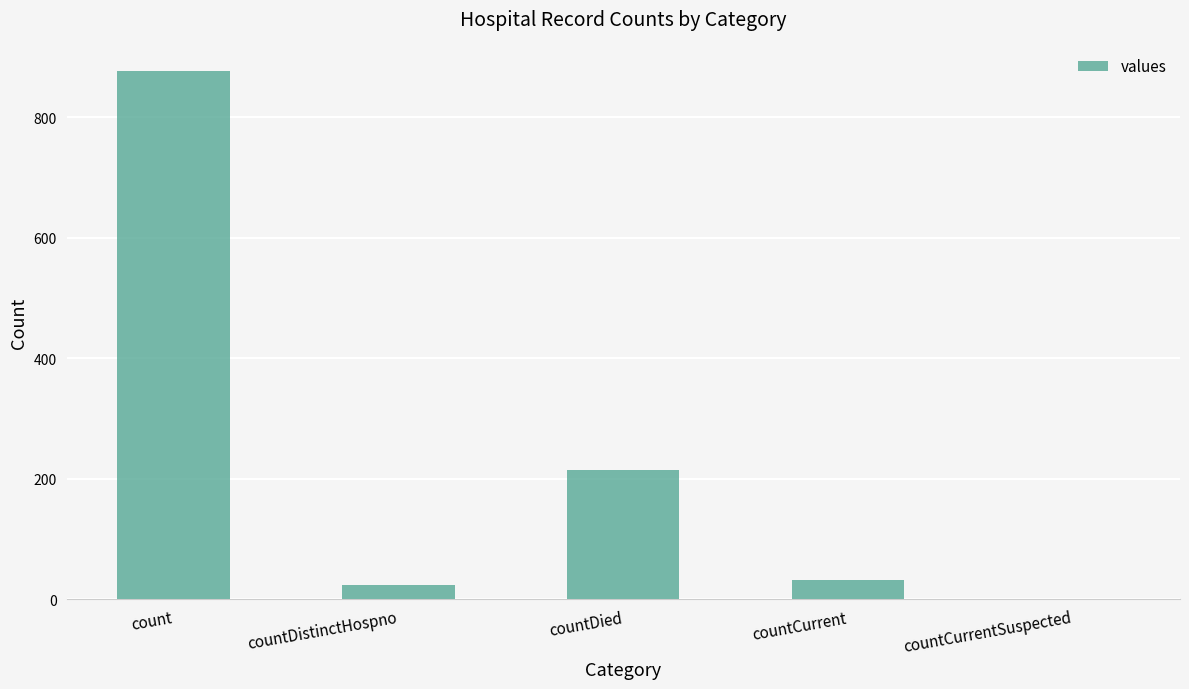

True or false: the data shows 0 at countCurrentSuspected.

True